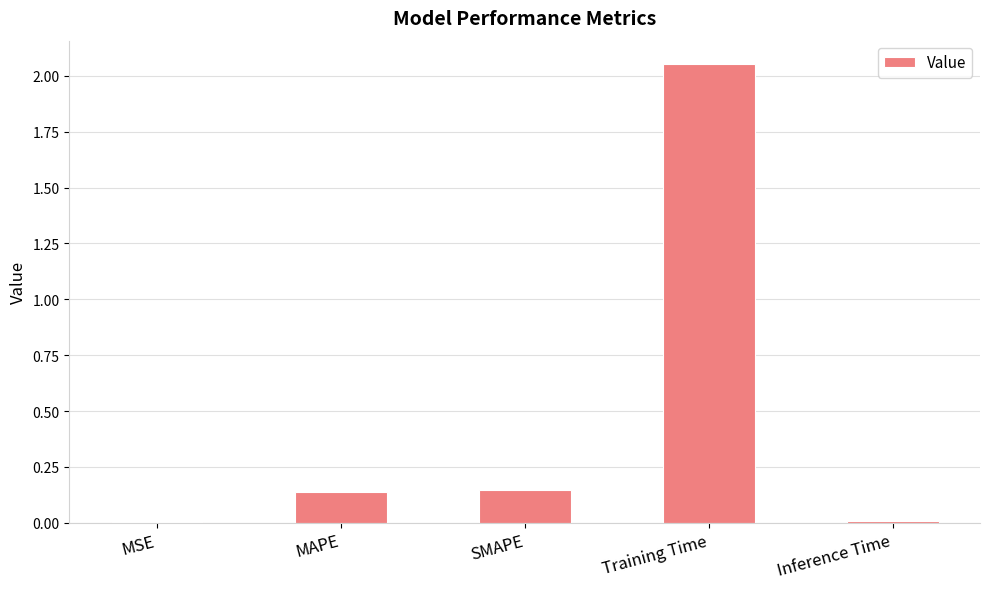

What is the sum of all values?

2.3